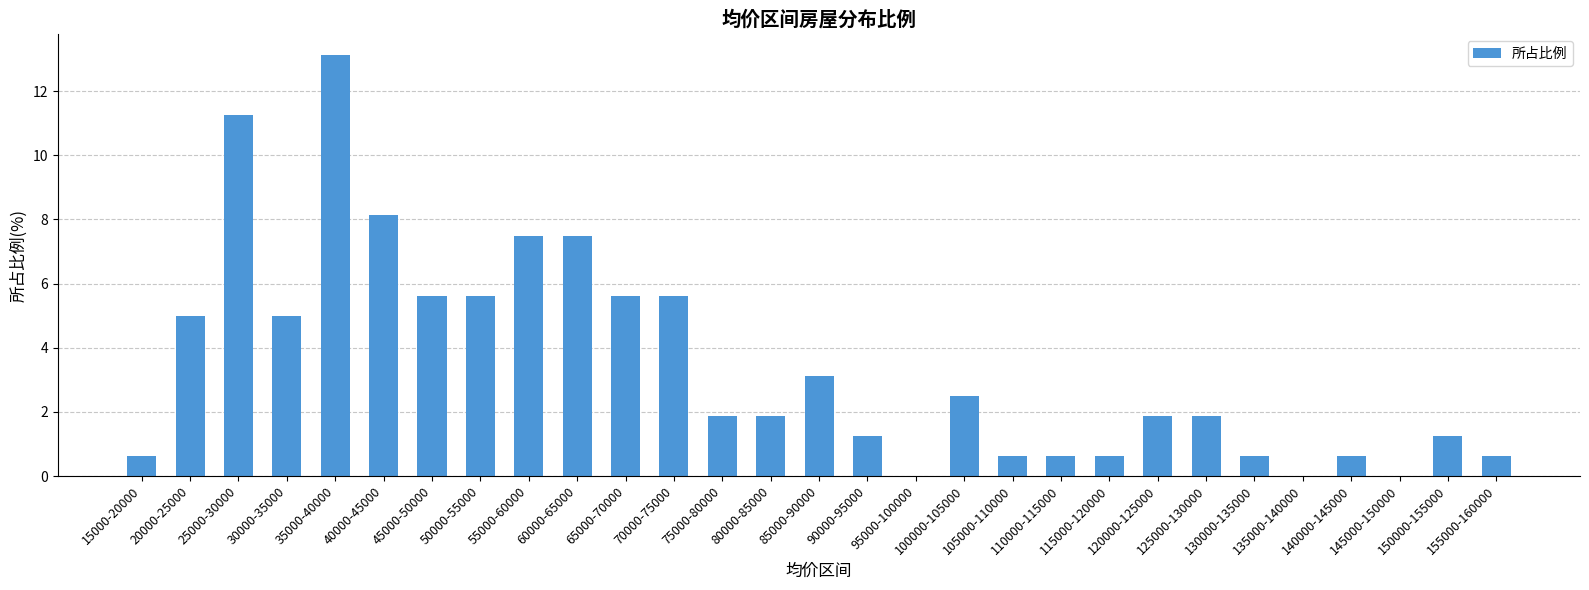

Are the bars grouped side by side (vs. stacked)?

No